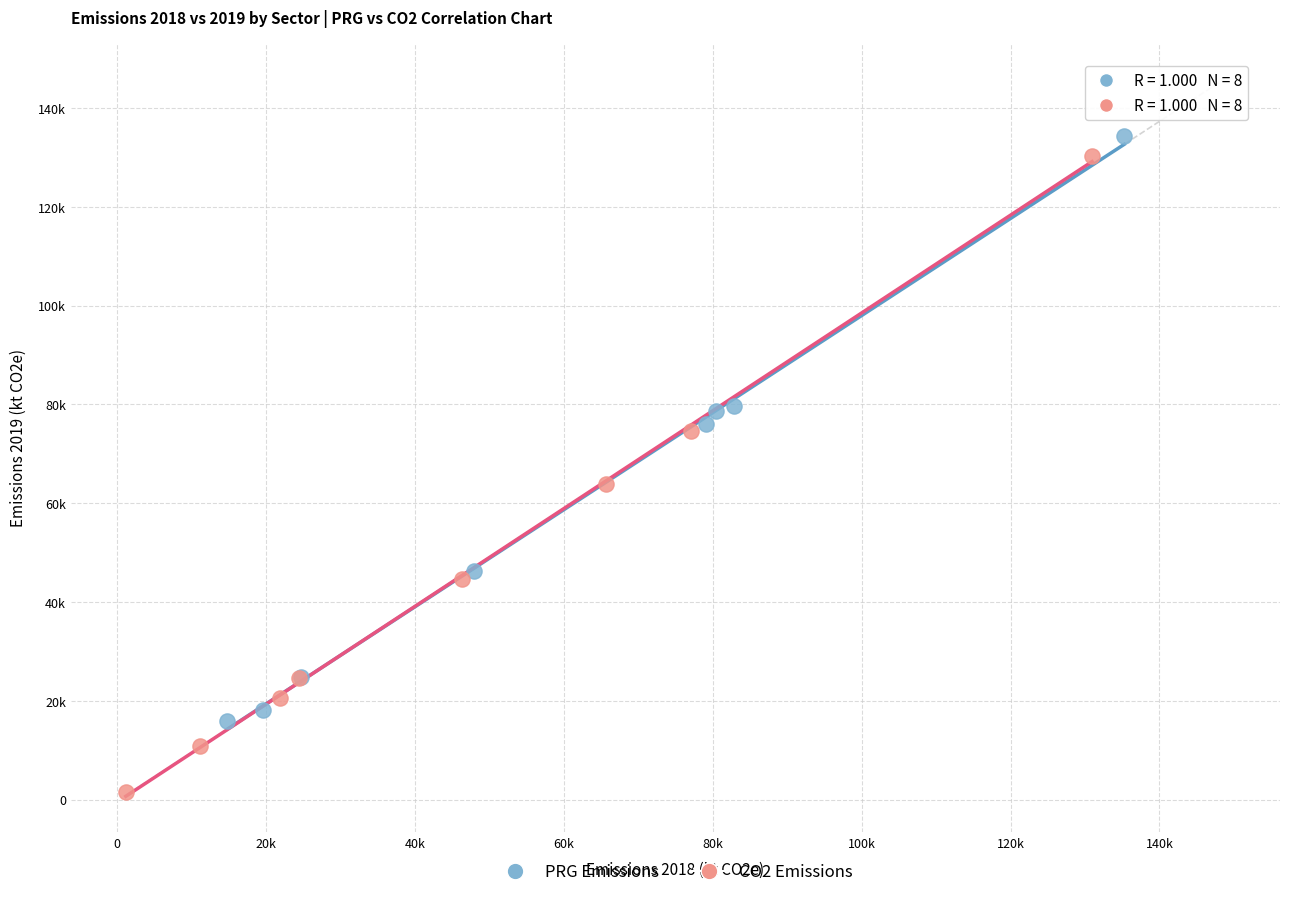

Which series has the widest spread of Y values?

CO2 Emissions